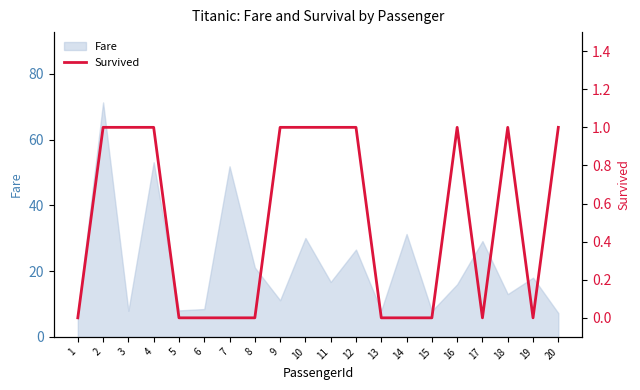

True or false: Fare has a value of 95.3 at 2.

False